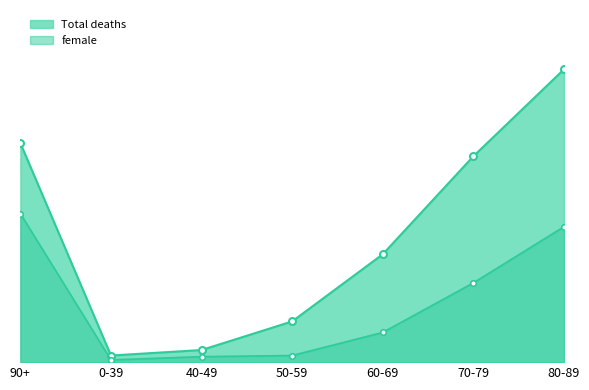

Which label corresponds to the smallest value in the chart?

0-39